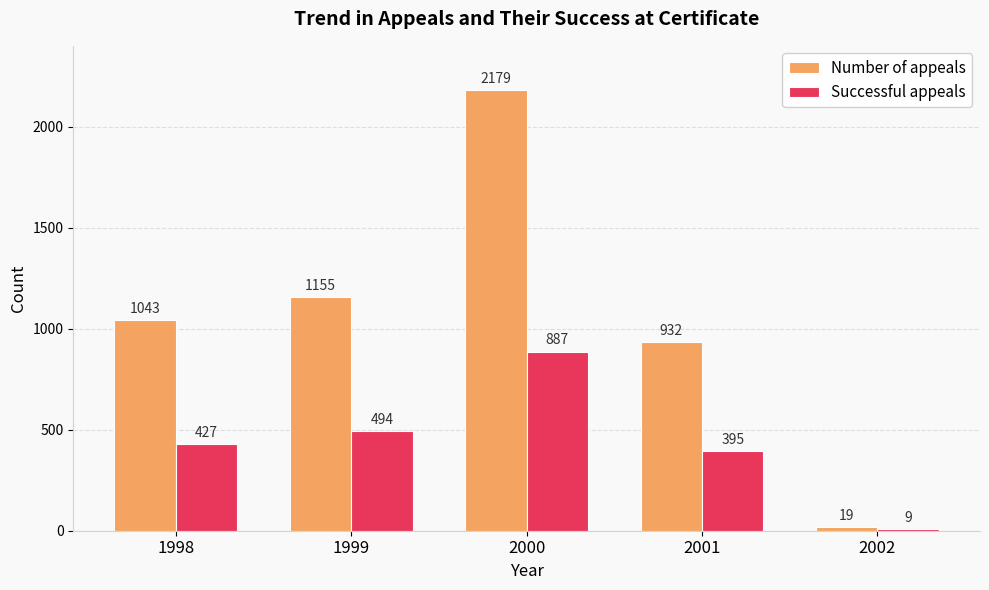

Rank the series by their maximum value, from lowest to highest.

Successful appeals, Number of appeals